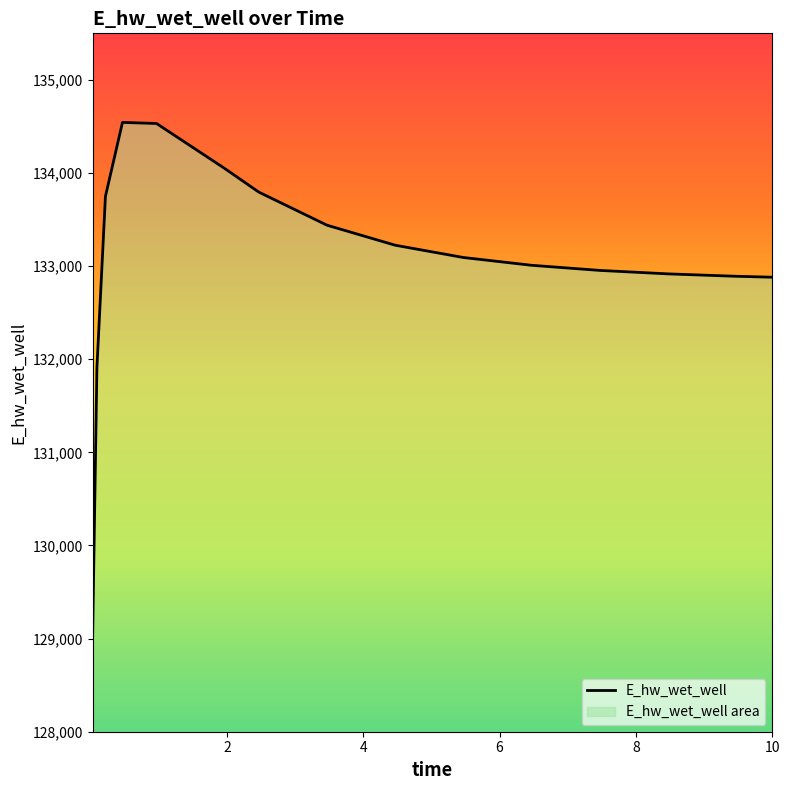

What is the greatest value displayed?

134543.6